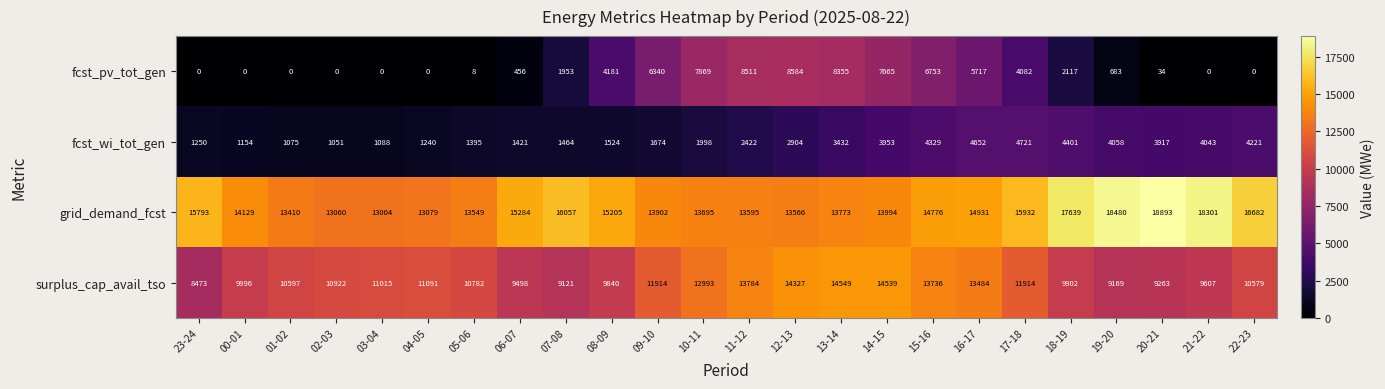

True or false: grid_demand_fcst has a value of 18480 at 19-20.

True